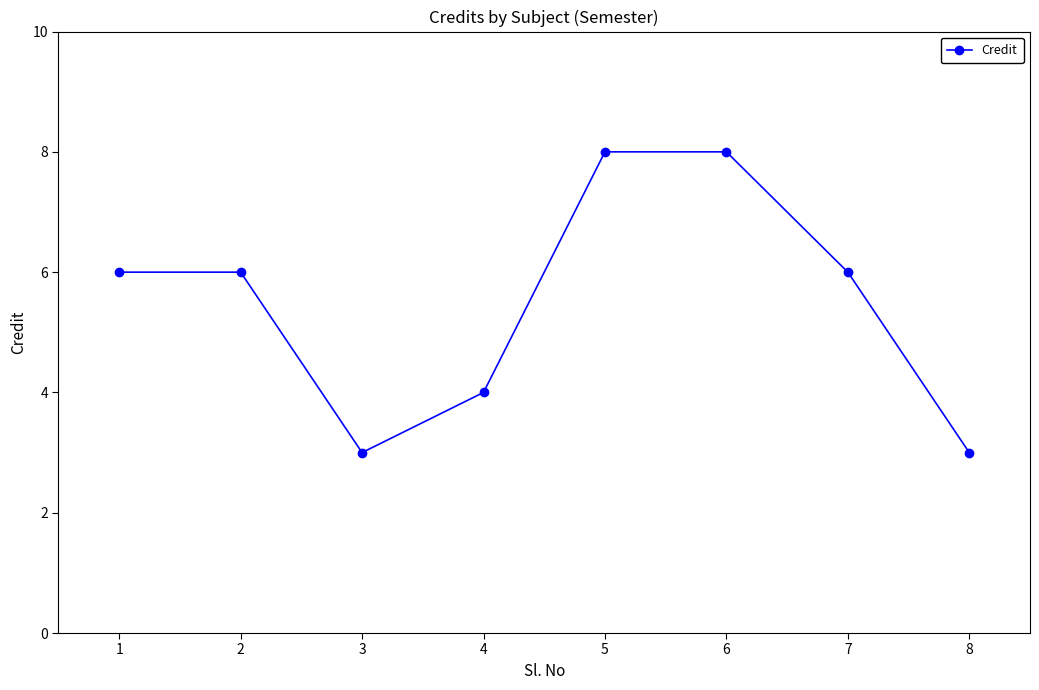

How many distinct data groups are displayed?

1